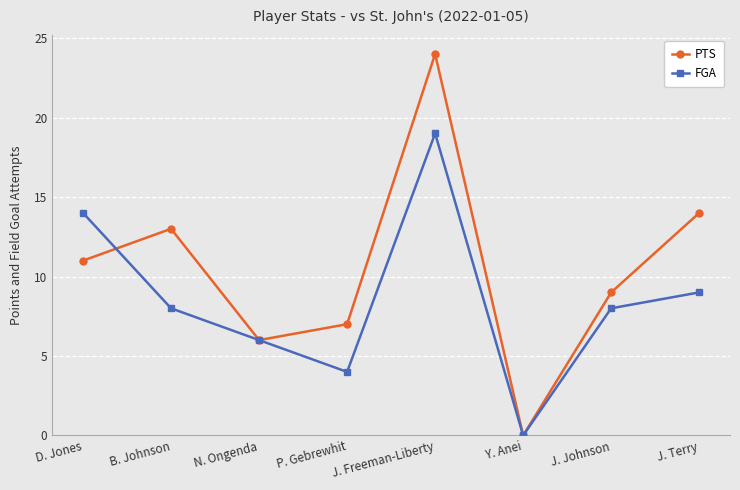

Which series has the widest spread of values?

PTS